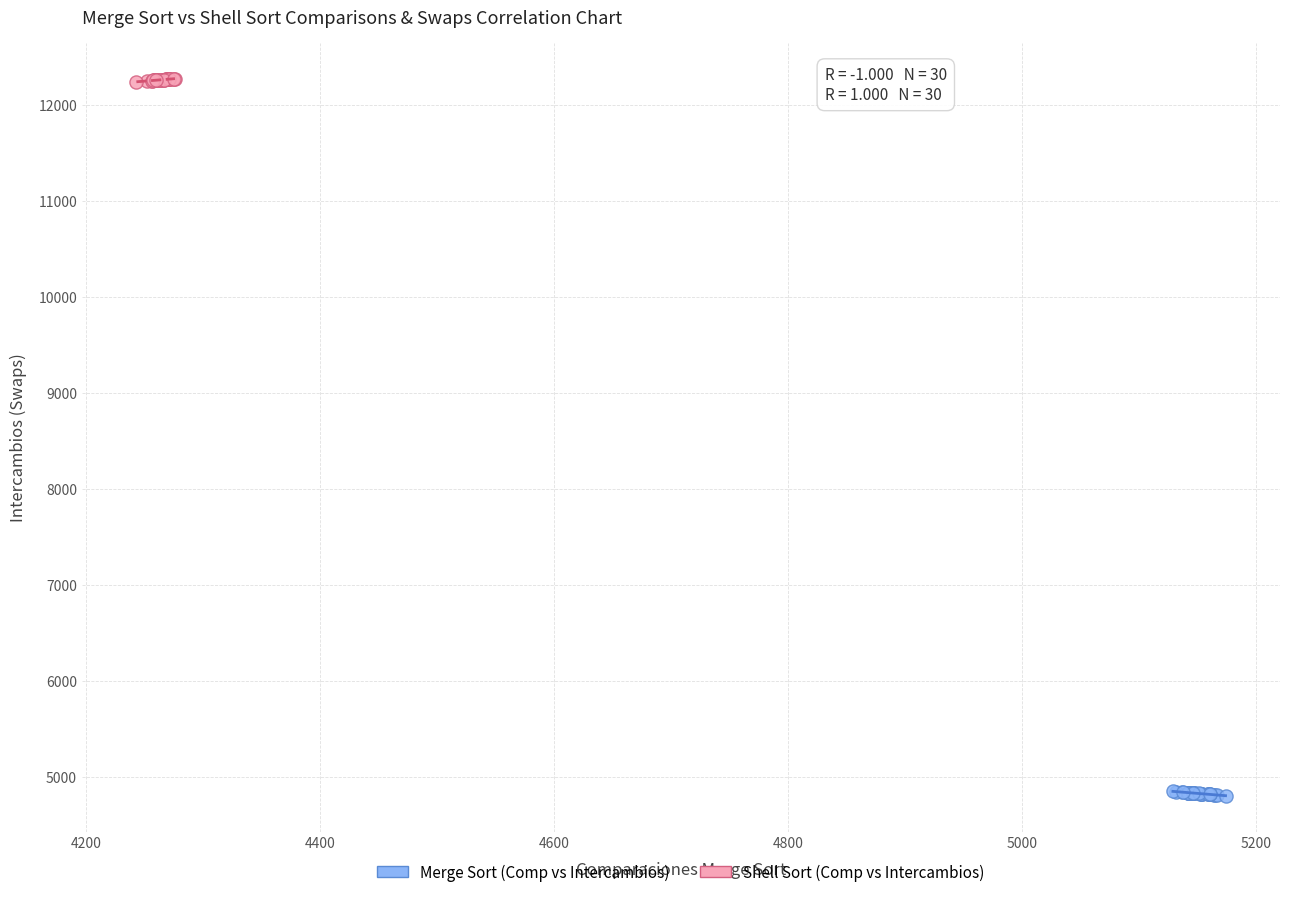

Which series contains the highest Y value?

Shell Sort (Comp vs Intercambios)